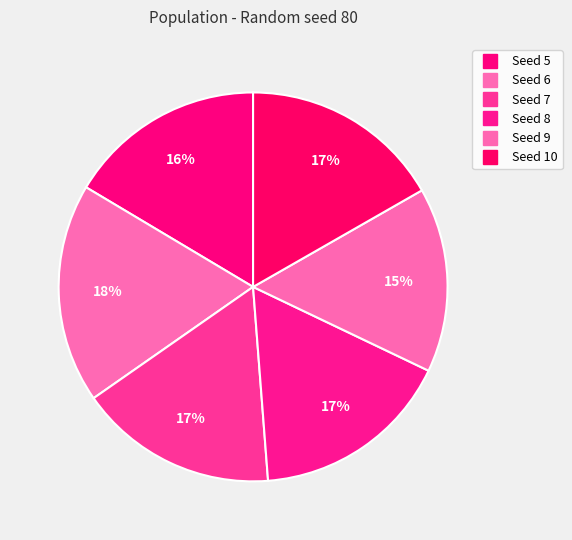

How many slices are in this pie chart?

6